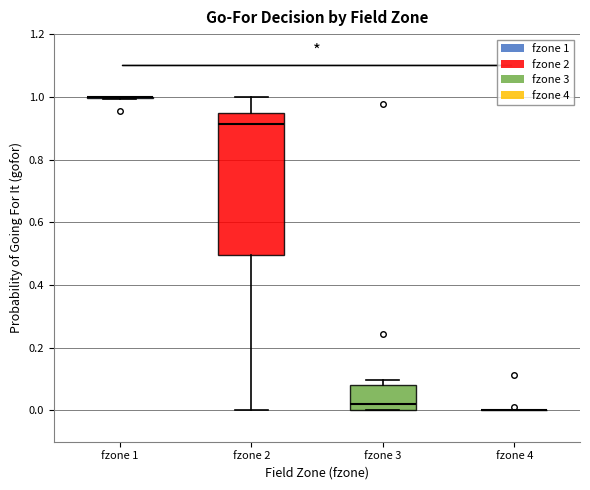

Comparing the boxes themselves (not the whiskers), which one is the tallest?

fzone 2